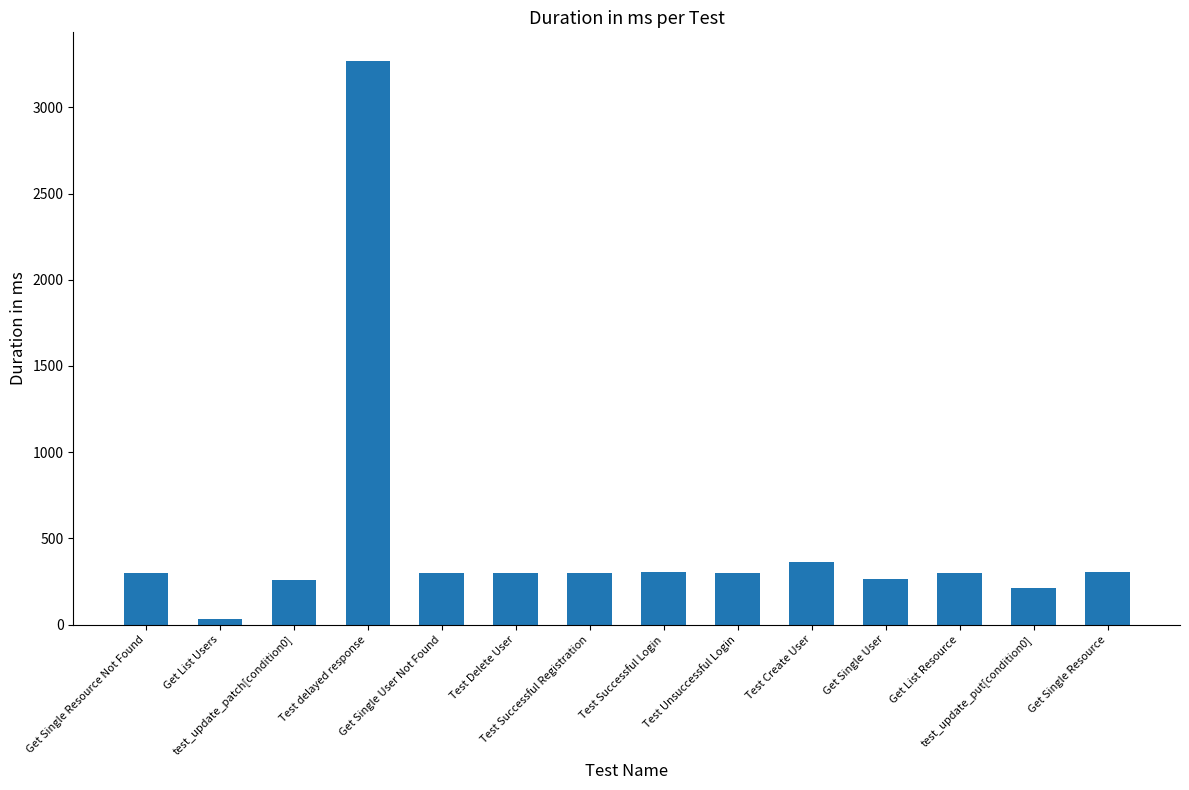

How many data points are less than 302?

6